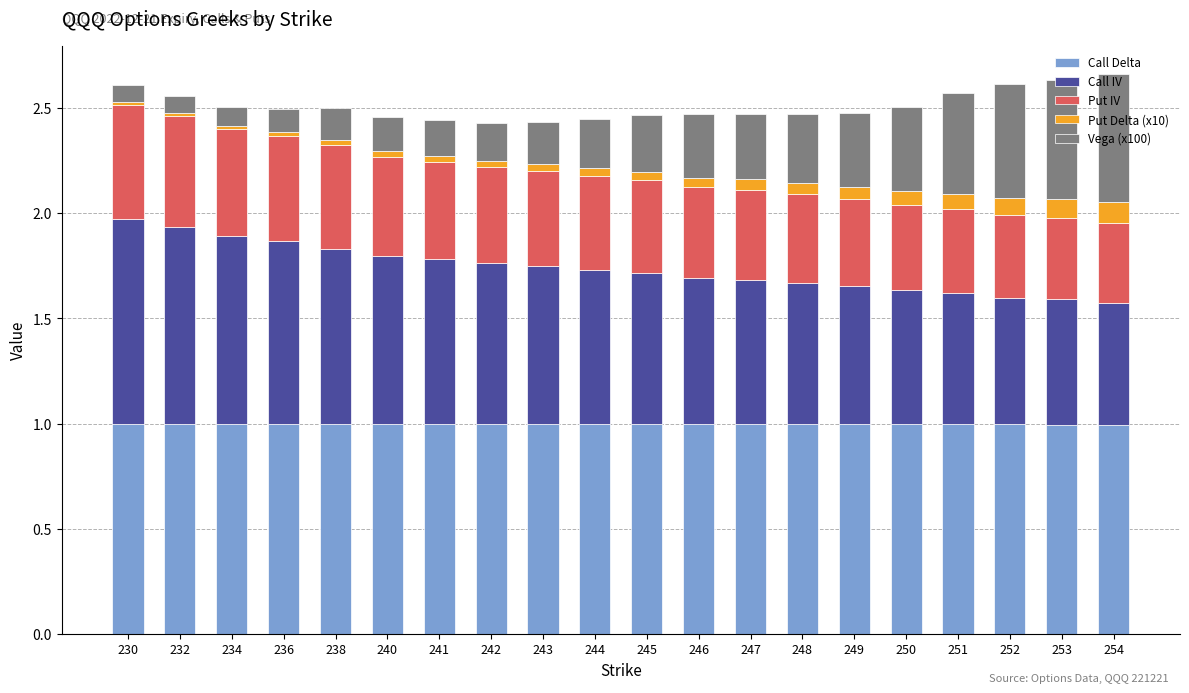

What is the total value across all series at 250?

2.5